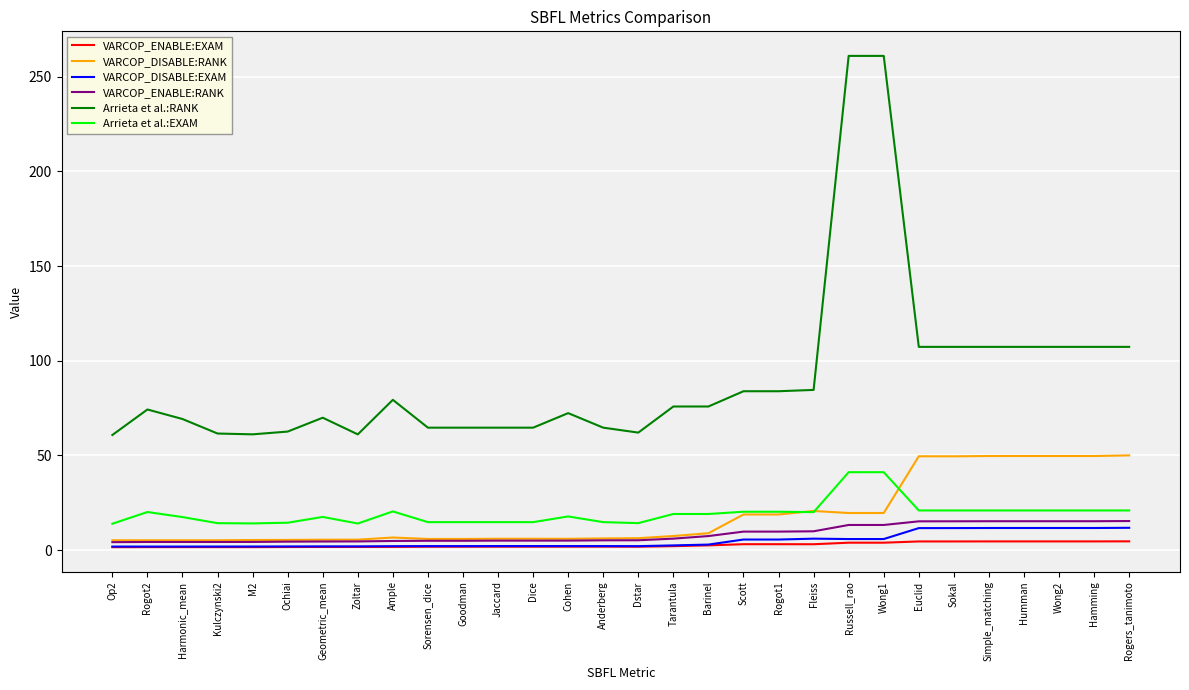

What is the total value across all series at Euclid?

209.4